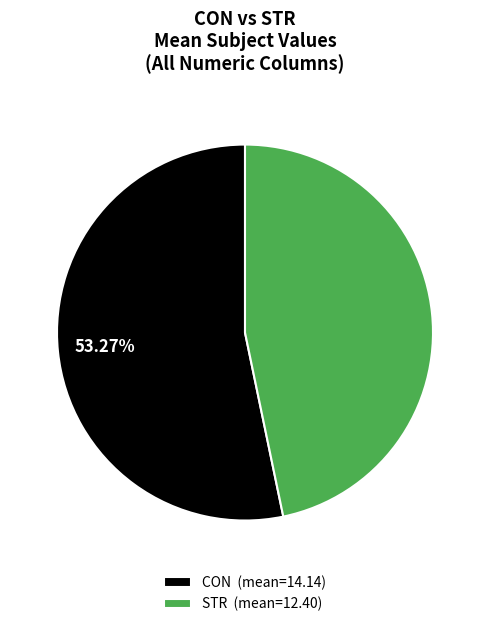

How many slices are in this pie chart?

2